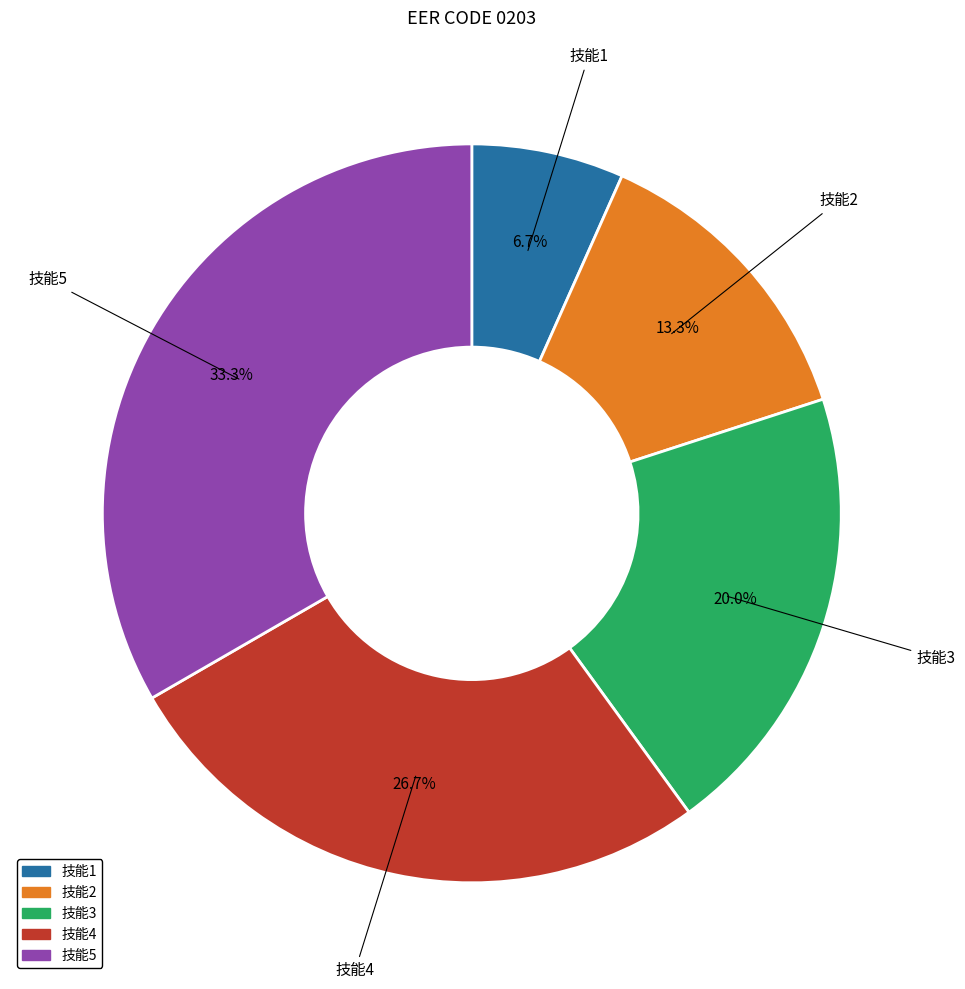

How many slices are in this pie chart?

5